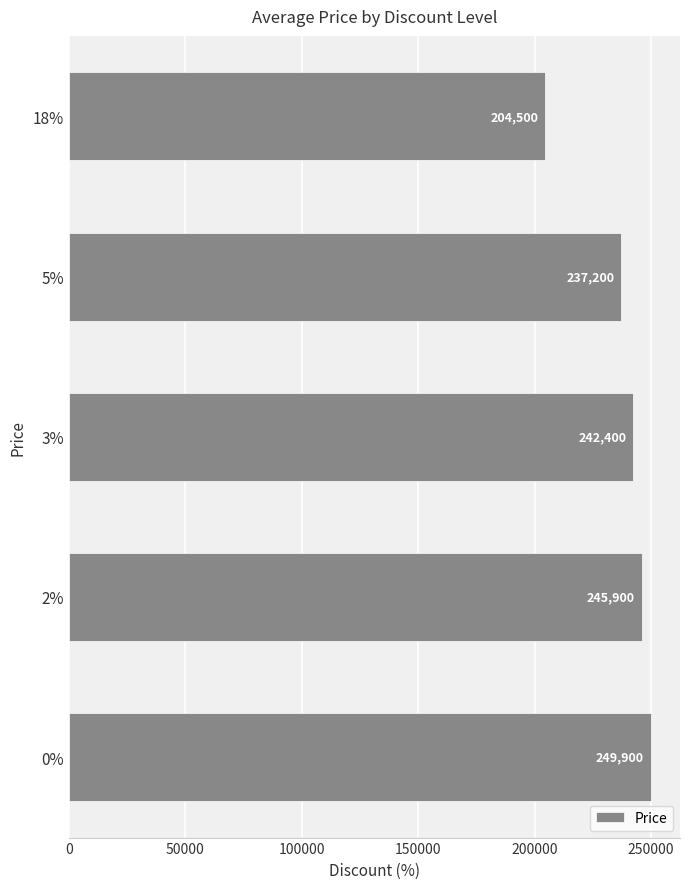

The value at 3% is 355328. True or false?

False